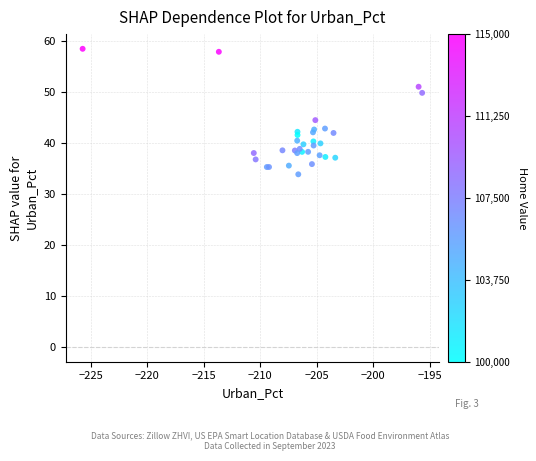

What Y value in the scatter plot is closest to 46?

44.5